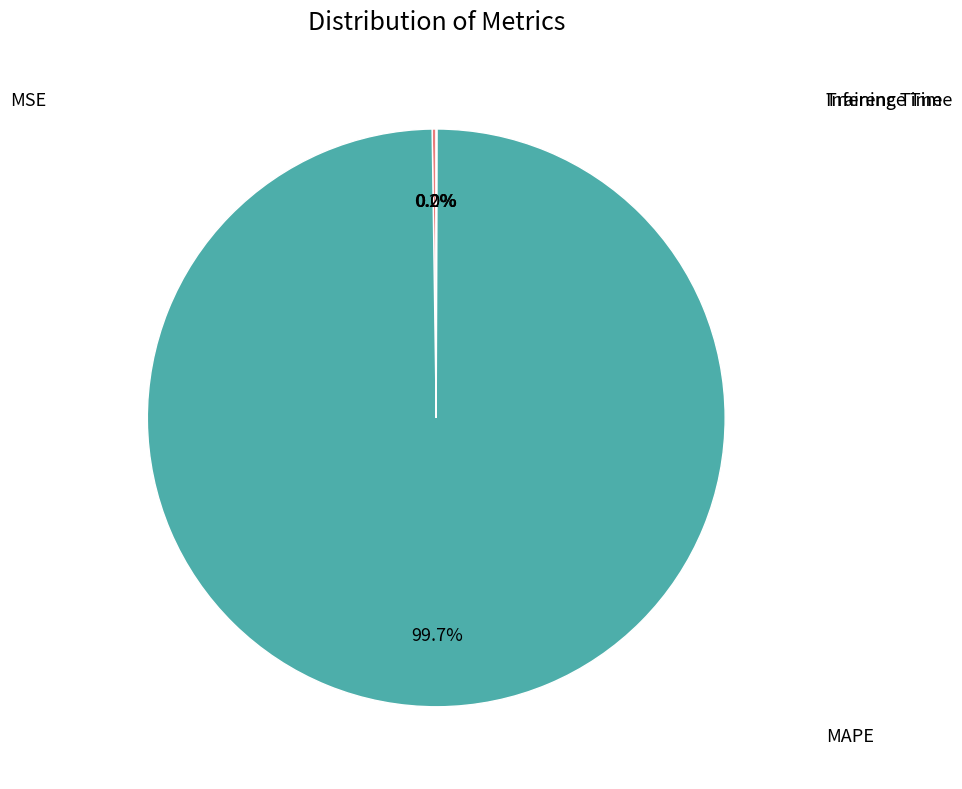

Is there a majority slice in this chart?

Yes